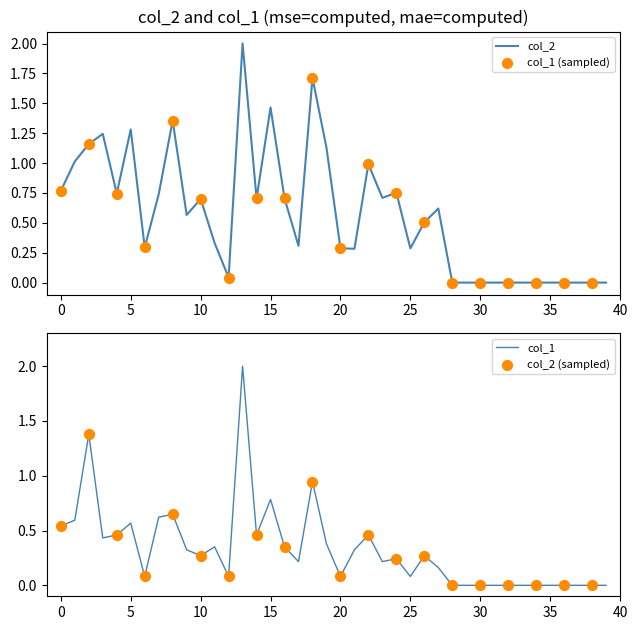

What are all the series names shown in the legend?

col_2, col_1